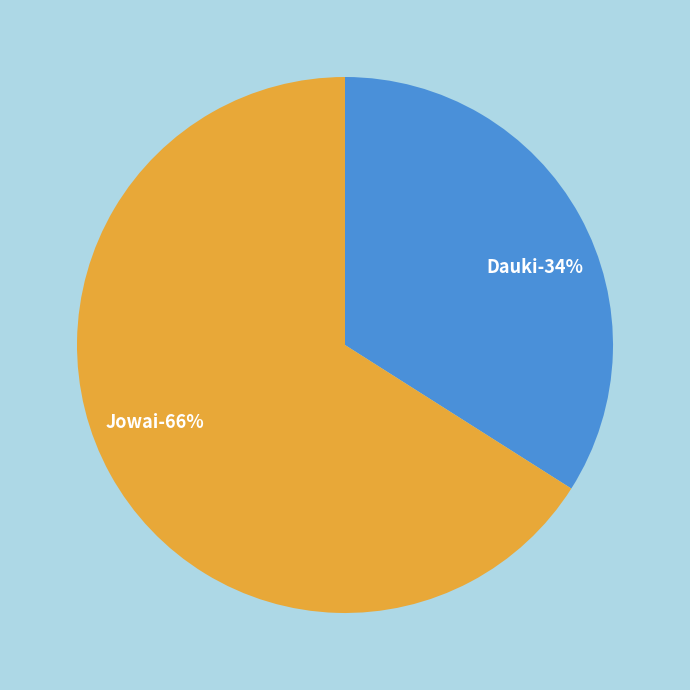

How many slices are in this pie chart?

2